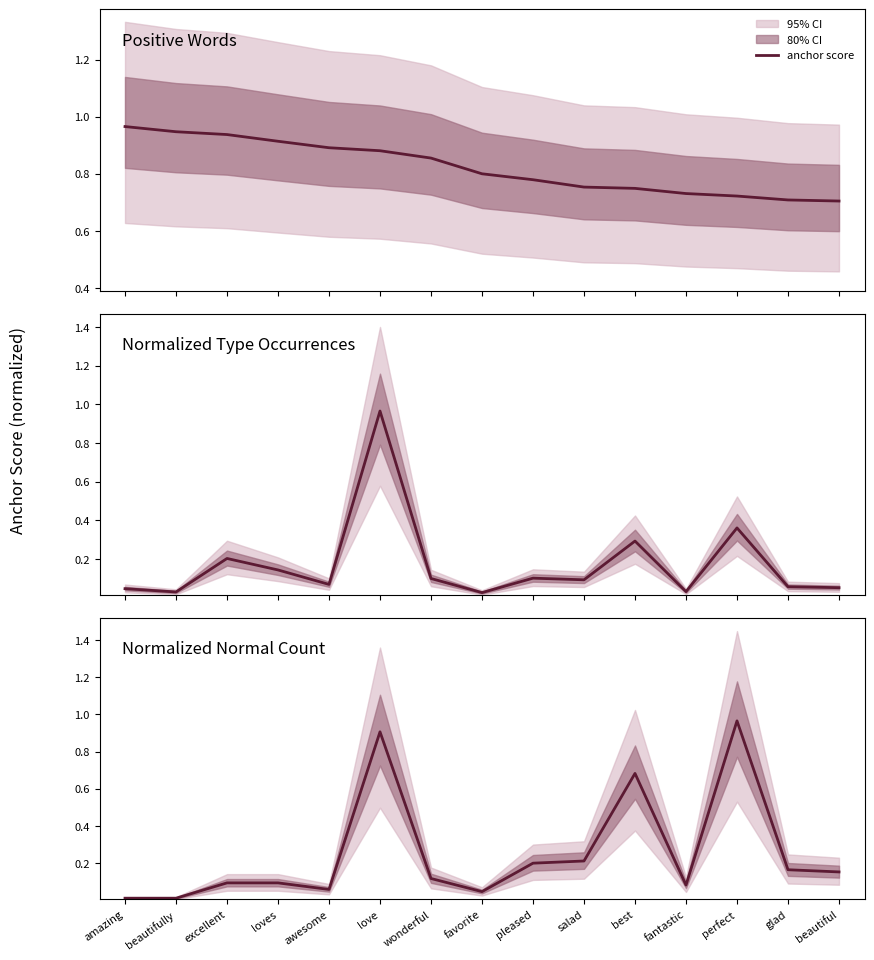

What position from the left is wonderful?

7